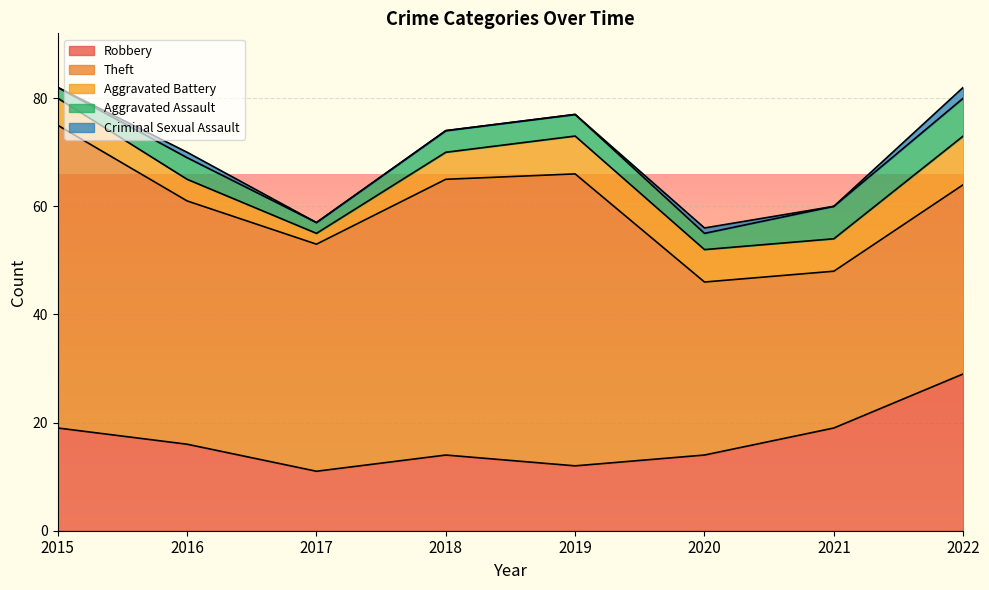

How many lines are shown in the chart?

5